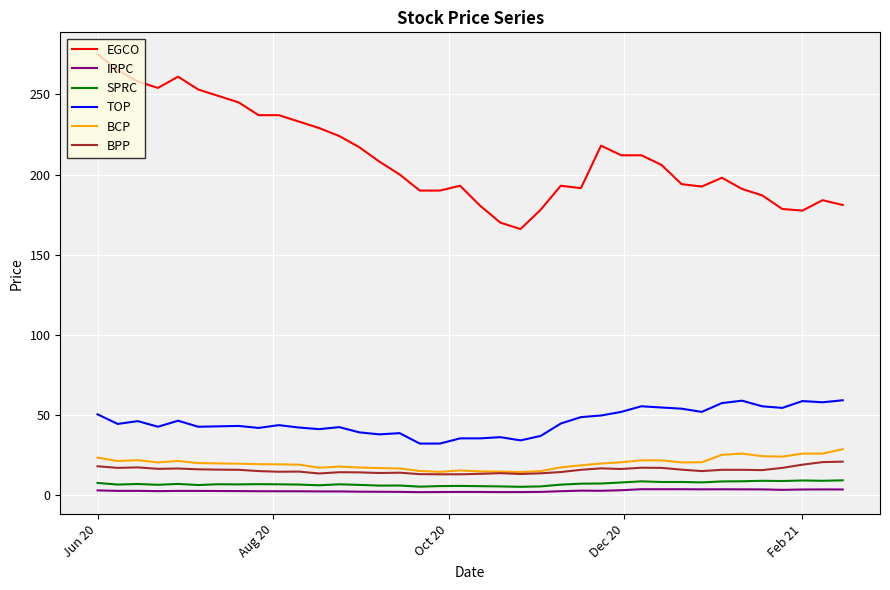

True or false: TOP and BPP cross at least once.

False